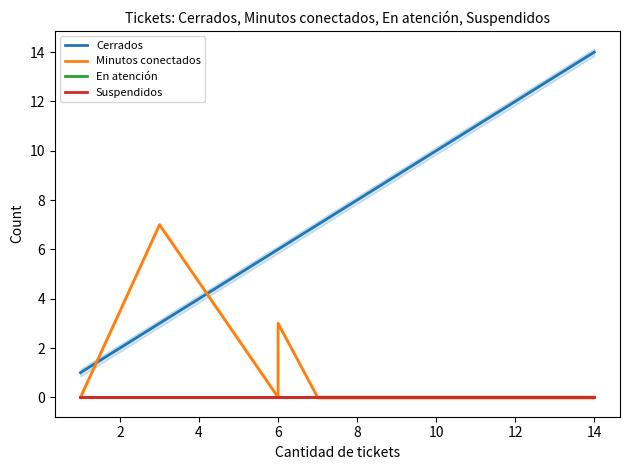

What value does the Minutos conectados series have at 6?

3